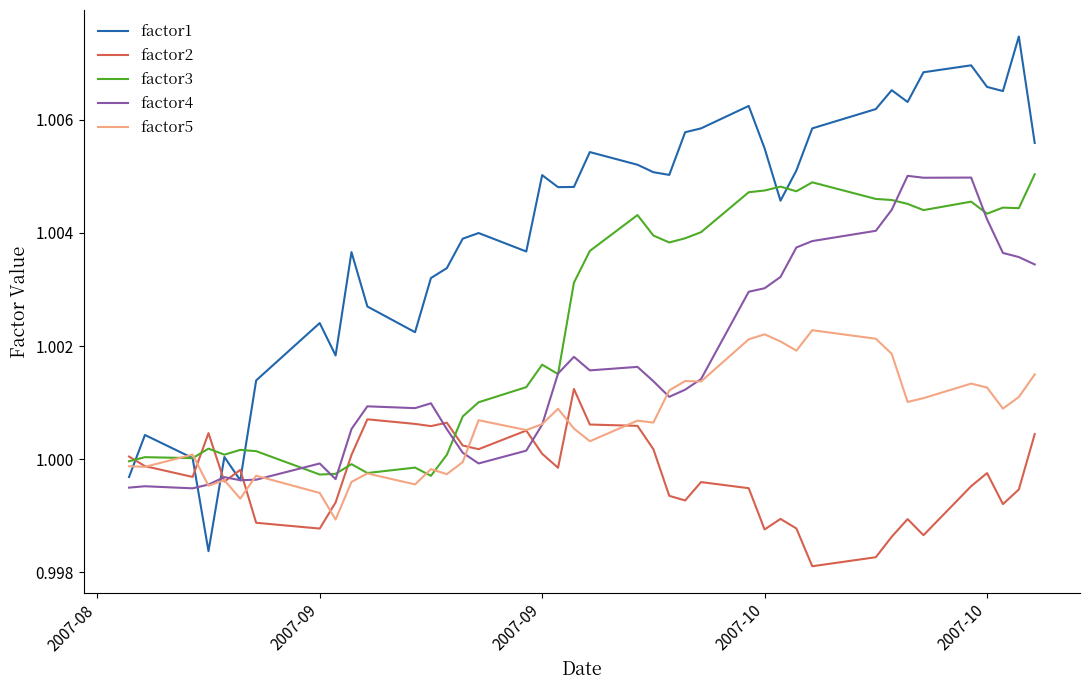

Which series has the widest spread of values?

factor1